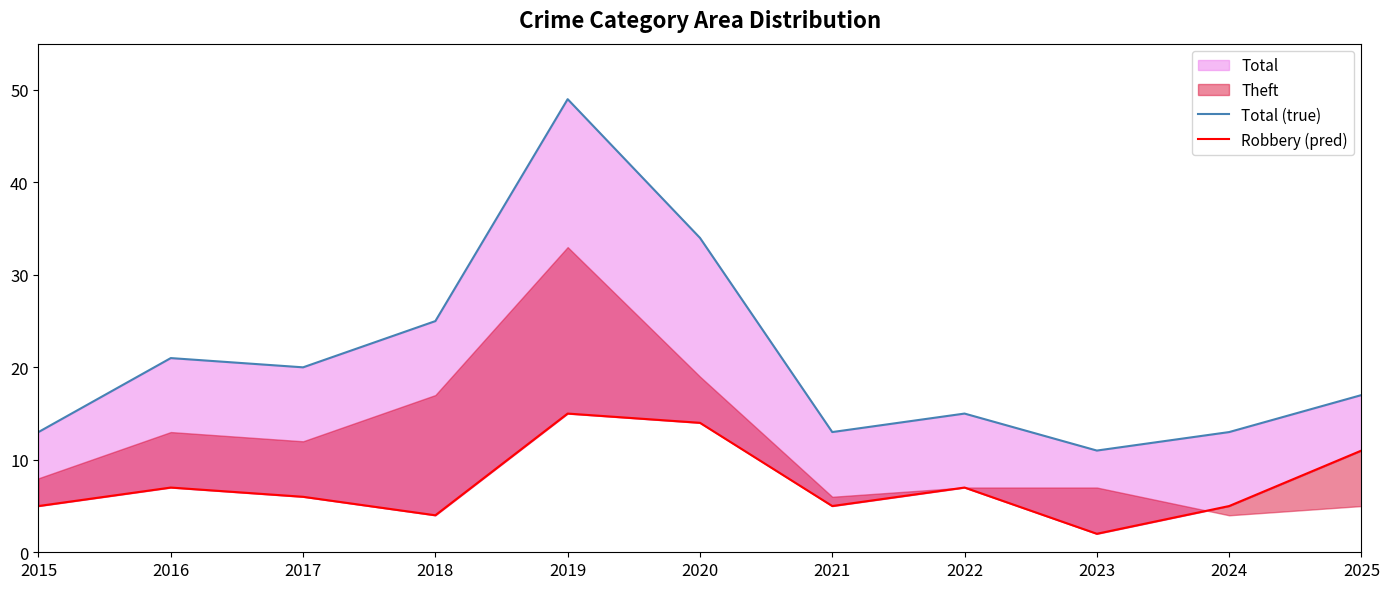

What is the sum of the Total (true) values at 2018 and 2023?

36